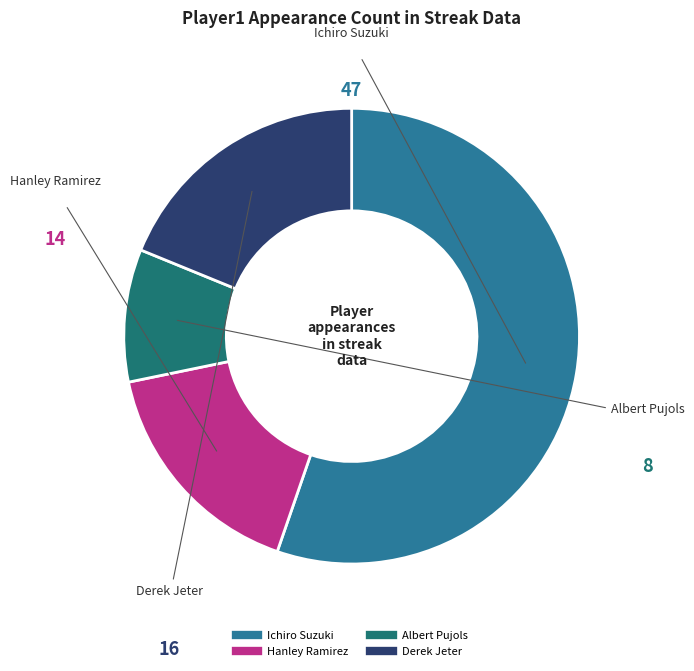

Does Ichiro Suzuki represent more than half of the total?

Yes